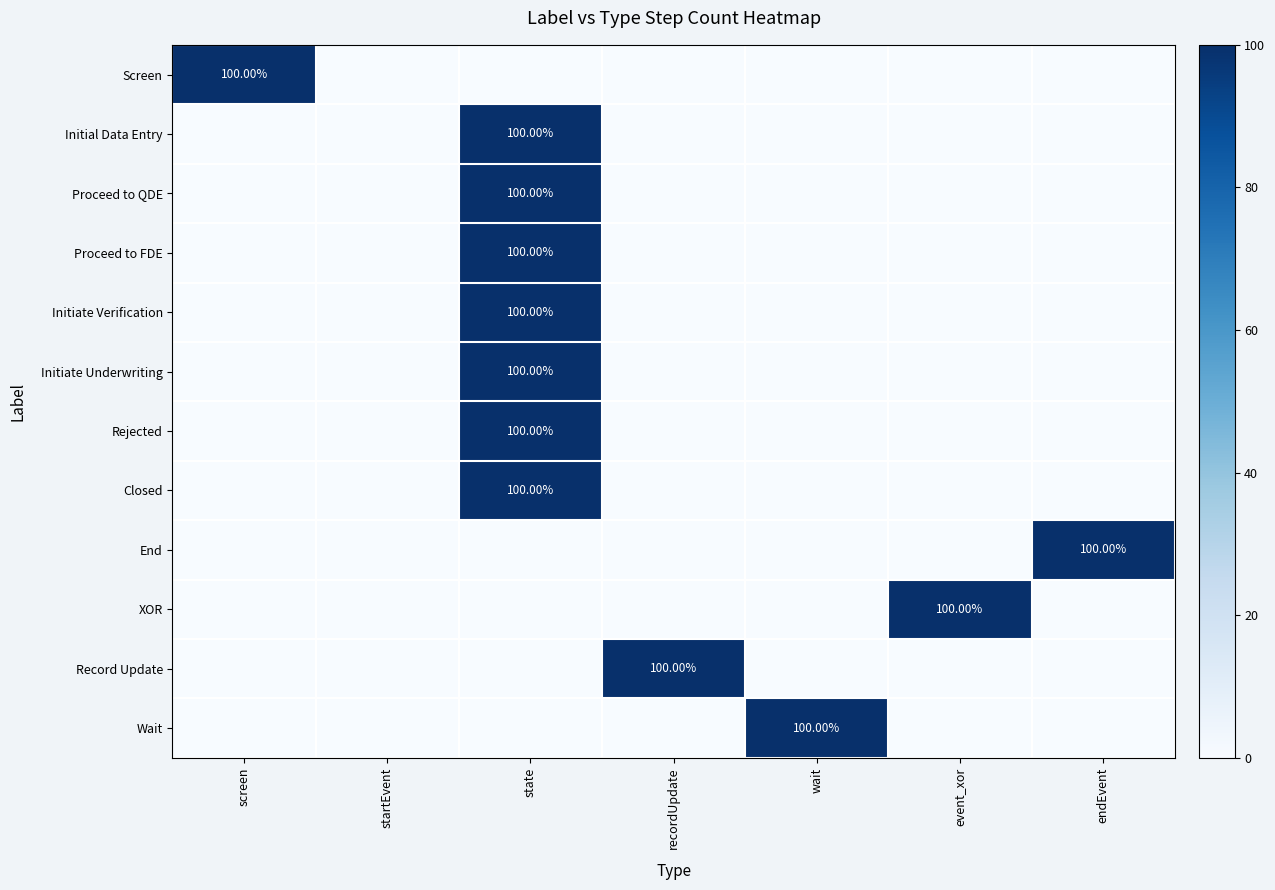

What is the highest value of the Proceed to FDE series?

100